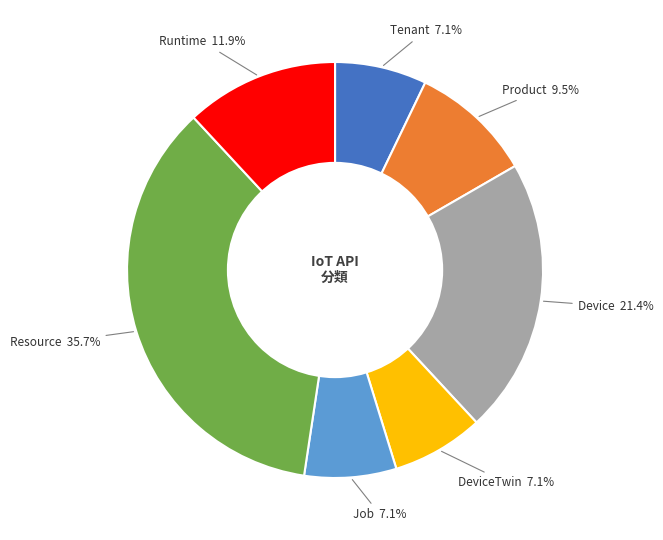

Rank the categories by value from highest to lowest.

Resource, Device, Runtime, Product, Tenant, DeviceTwin, Job